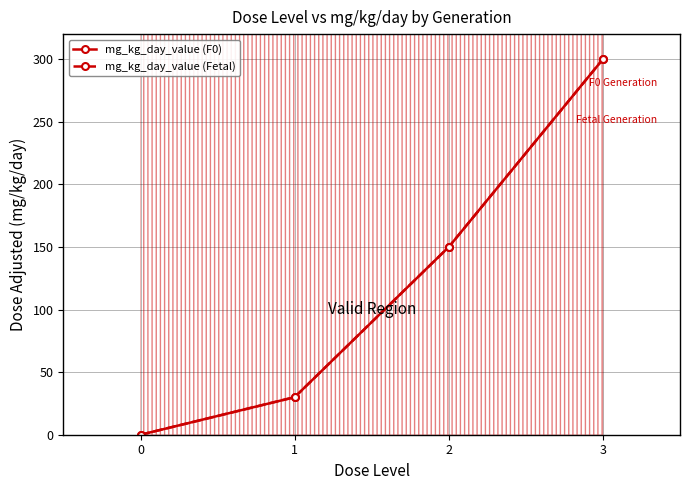

Is it true that mg_kg_day_value (Fetal) equals 300 at 3?

True